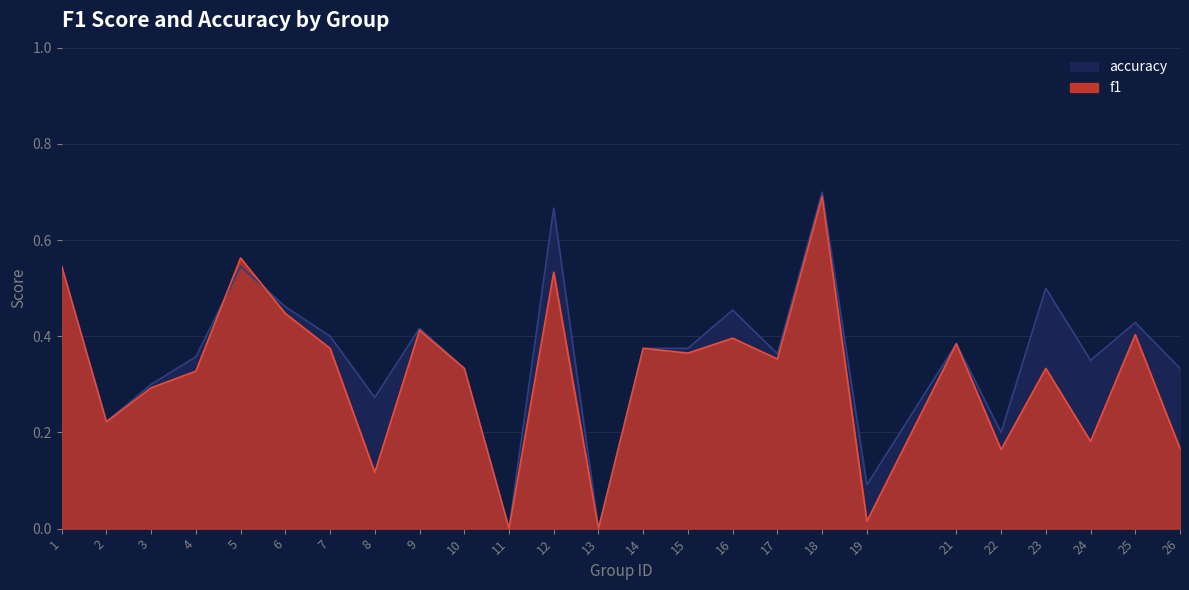

Rank the categories by accuracy value from highest to lowest.

18, 12, 1, 5, 23, 6, 16, 25, 9, 7, 21, 14, 15, 17, 4, 24, 10, 26, 3, 8, 2, 22, 19, 11, 13